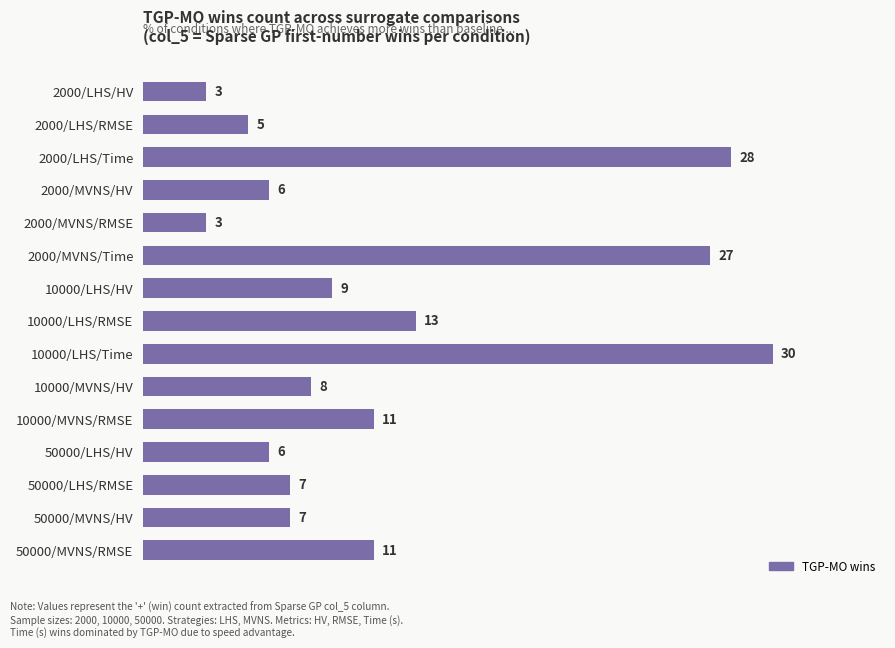

What is the approximate value at 10000/LHS/RMSE?

13